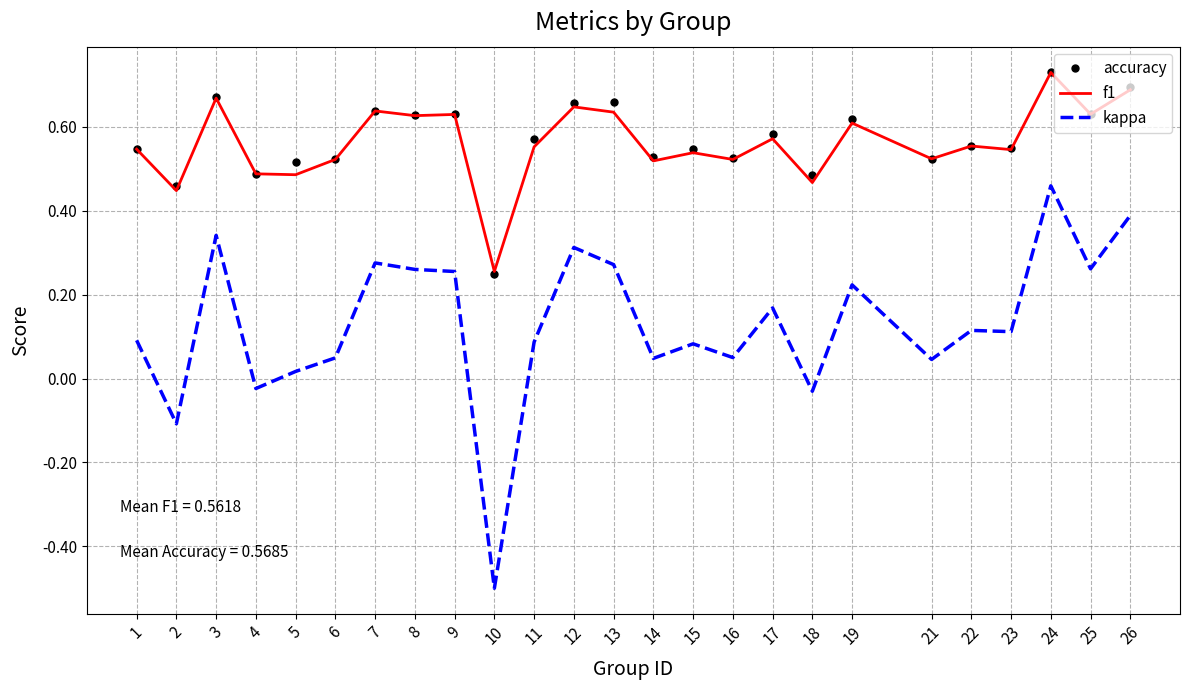

True or false: accuracy and kappa intersect in this chart.

False